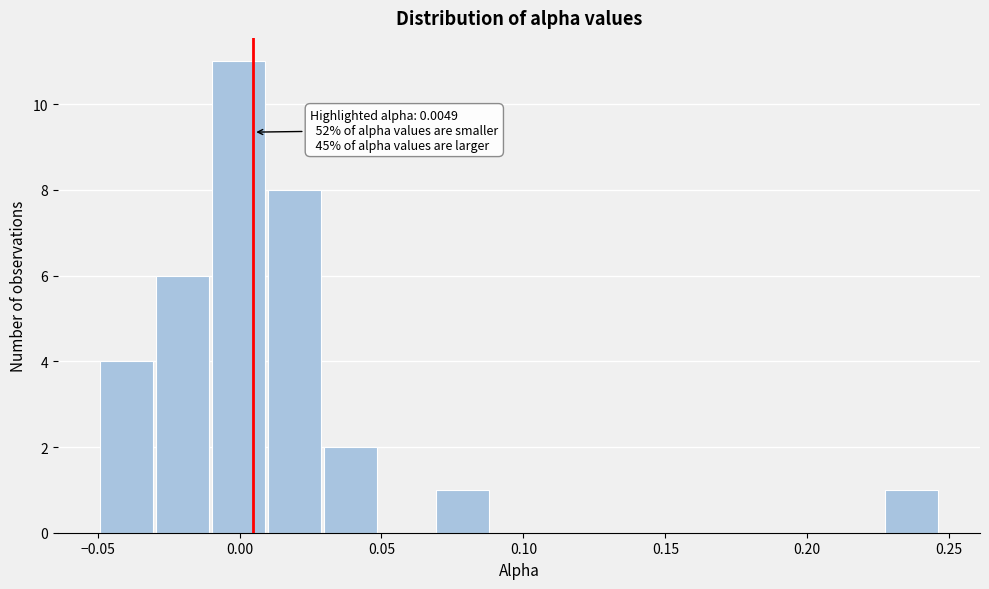

Around what value on the x-axis is the tallest bar? Give the approximate position of its centre, as read against the axis.

0.000